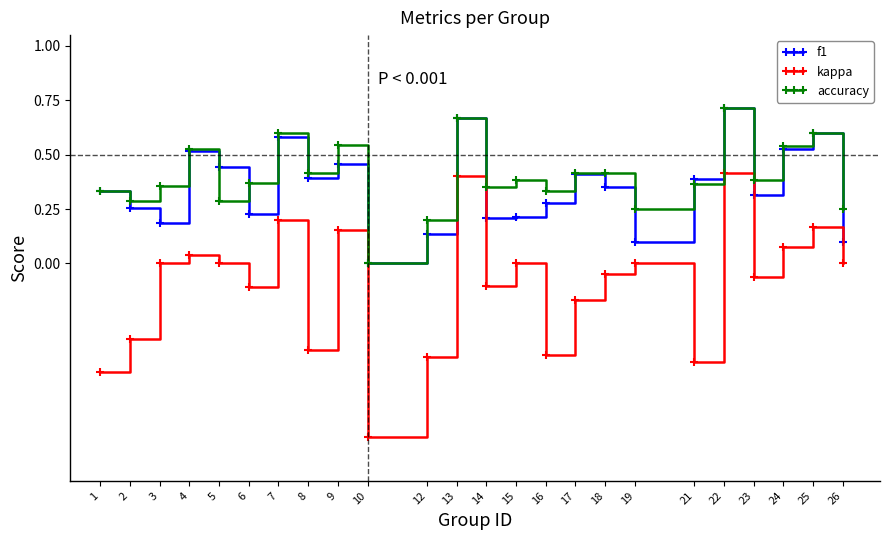

At 6, list the series in order from smallest to largest.

kappa, f1, accuracy